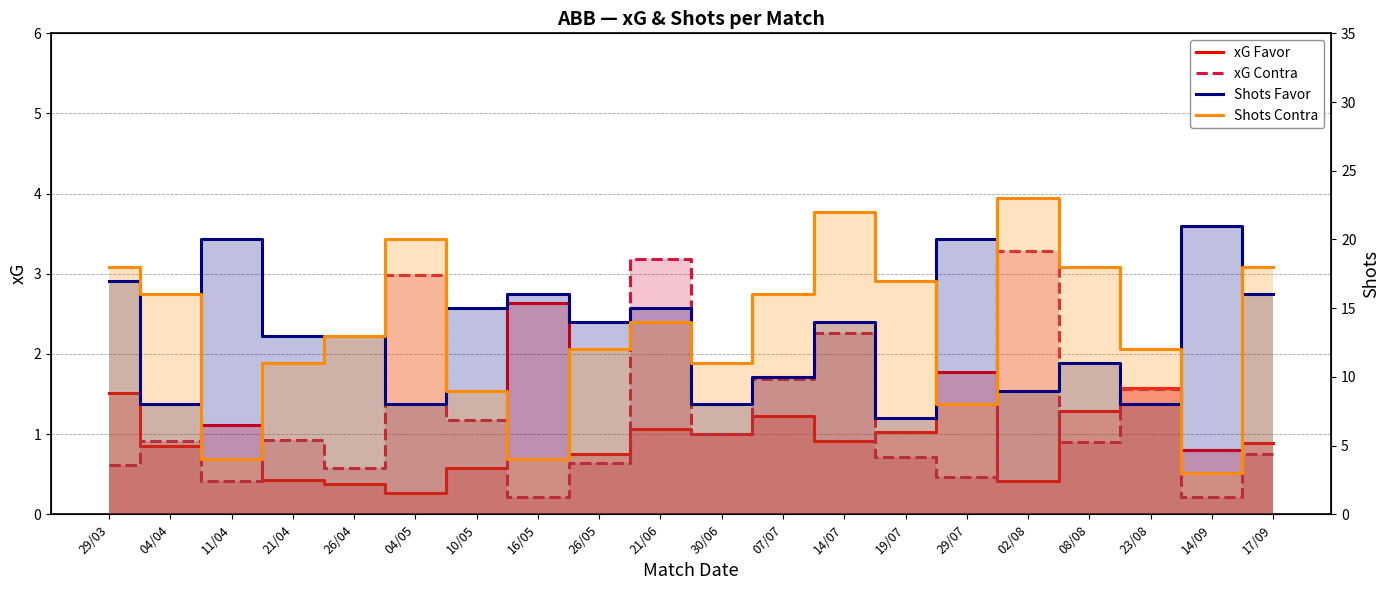

Which series has the largest total across all categories?

Shots Contra